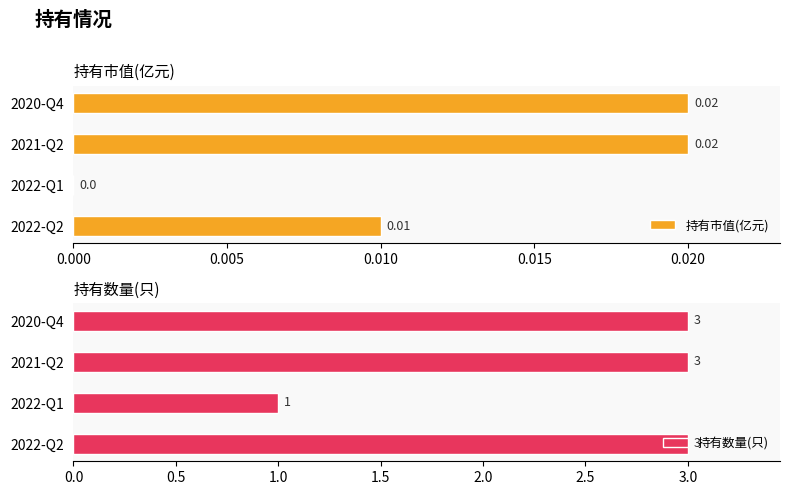

List the series in order of their peak value, lowest first.

持有市值(亿元), 持有数量(只)